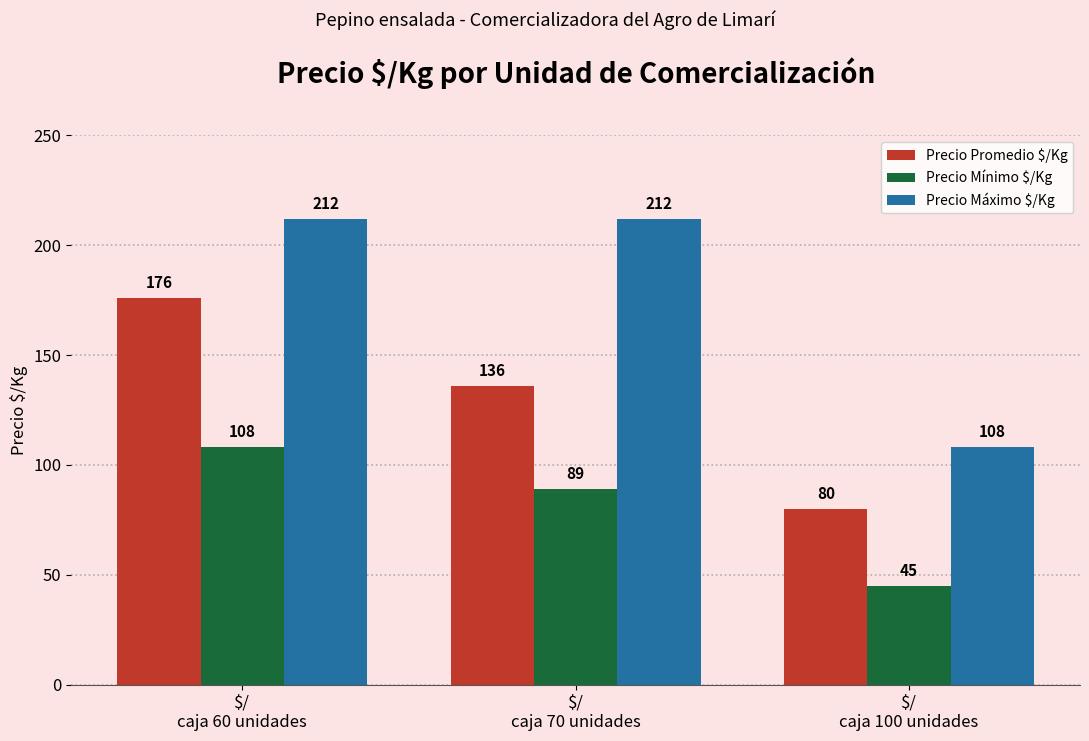

Reading left to right, transcribe all the data shown in this chart.

Precio Promedio $/Kg: $/
caja 60 unidades=176	$/
caja 70 unidades=136	$/
caja 100 unidades=80
Precio Mínimo $/Kg: $/
caja 60 unidades=108	$/
caja 70 unidades=89	$/
caja 100 unidades=45
Precio Máximo $/Kg: $/
caja 60 unidades=212	$/
caja 70 unidades=212	$/
caja 100 unidades=108